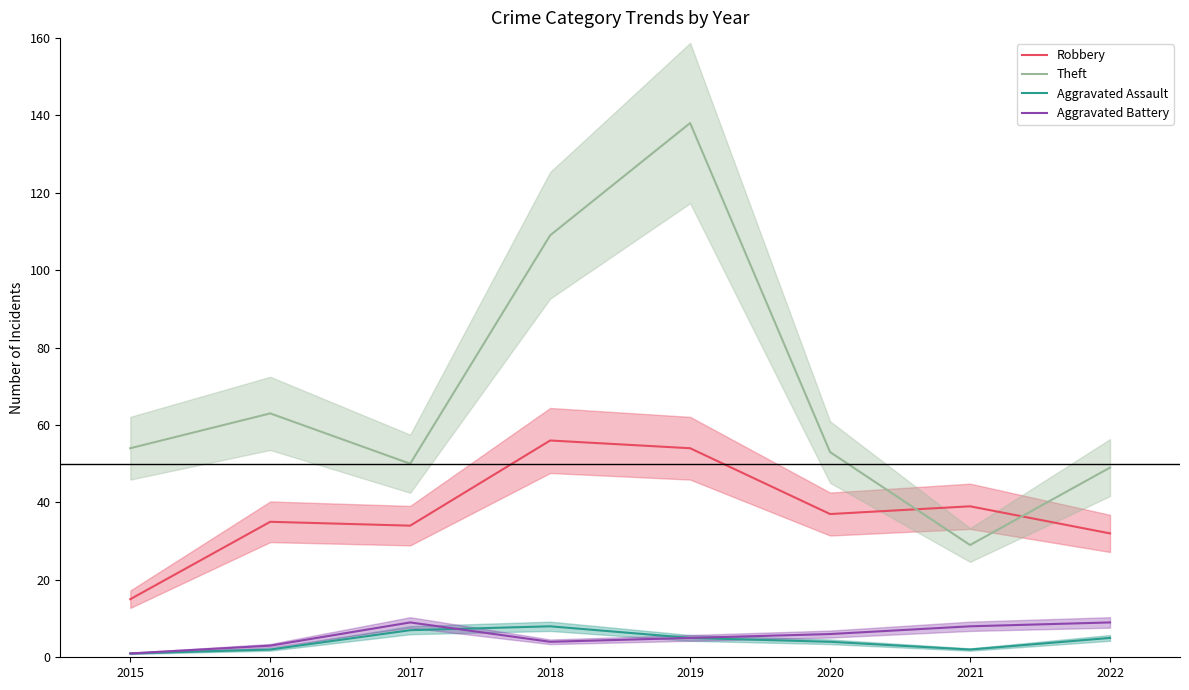

Which has a higher value, 2015 or 2022?

2022